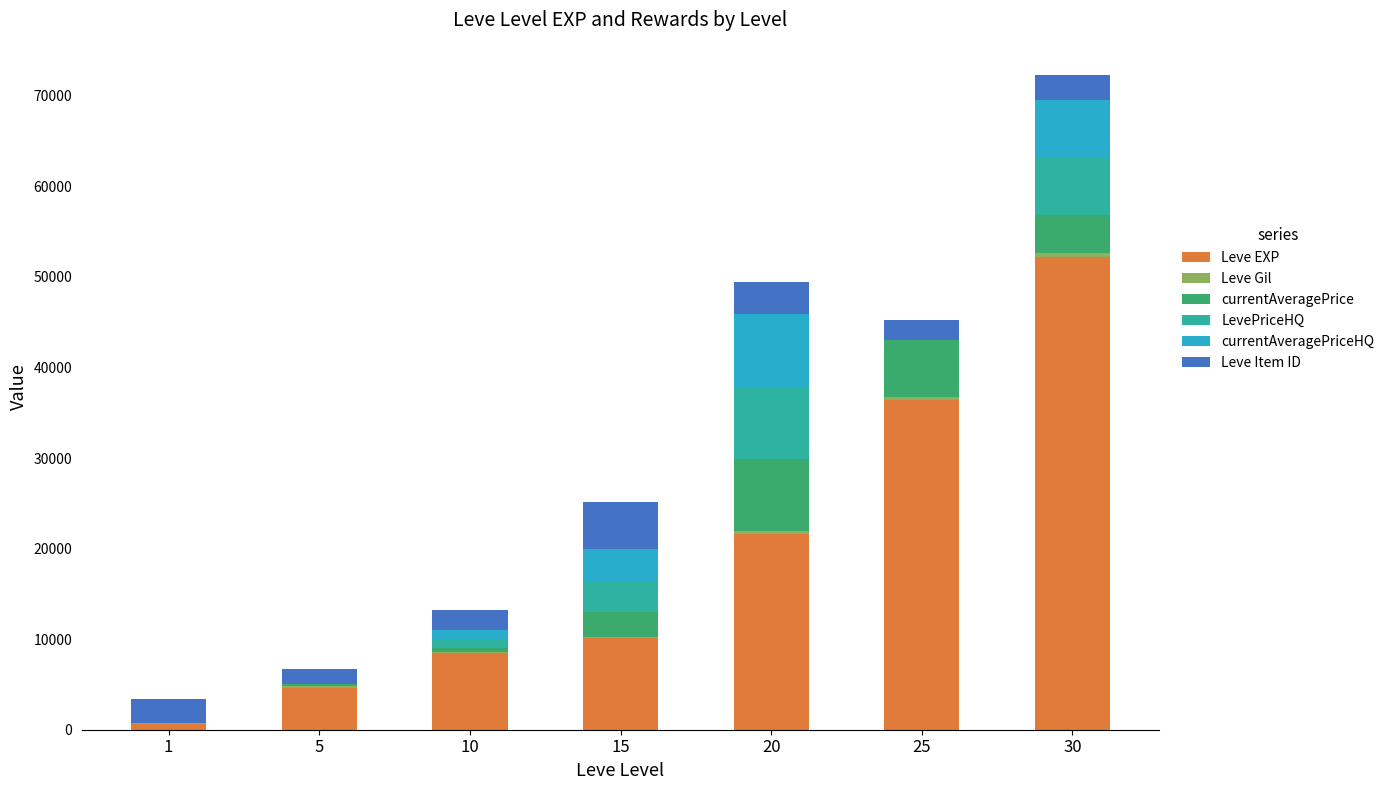

What is the maximum value for Leve EXP?

52220